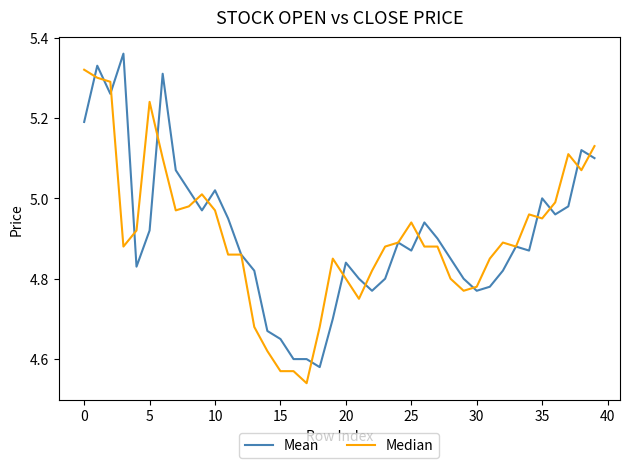

List the series in order of their peak value, lowest first.

Median, Mean